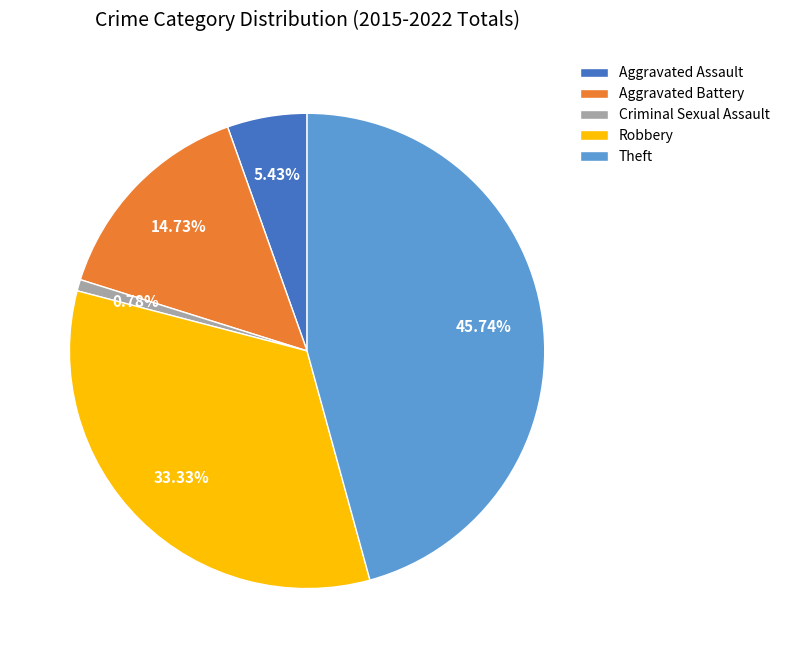

What is the ratio of the value at Aggravated Battery to the value at Theft?

0.3